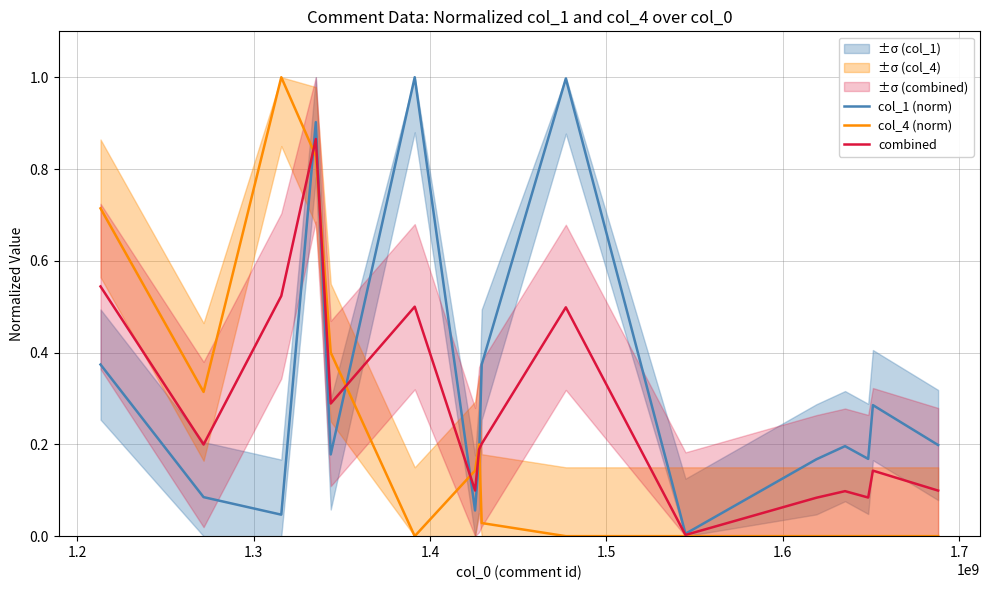

What position from the right is 1.2?

15